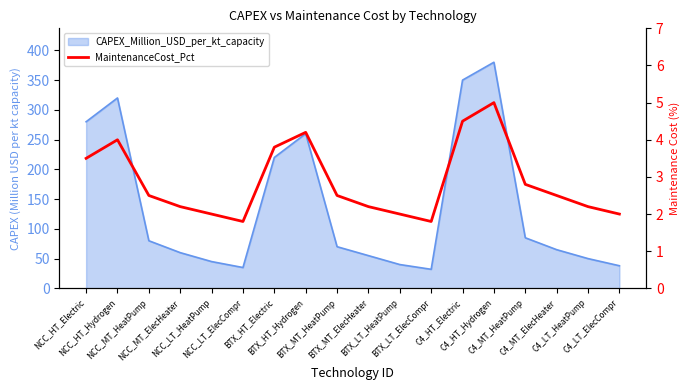

Rank the categories by value from highest to lowest.

C4_HT_Hydrogen, C4_HT_Electric, BTX_HT_Hydrogen, NCC_HT_Hydrogen, BTX_HT_Electric, NCC_HT_Electric, C4_MT_HeatPump, NCC_MT_HeatPump, BTX_MT_HeatPump, C4_MT_ElecHeater, NCC_MT_ElecHeater, BTX_MT_ElecHeater, C4_LT_HeatPump, NCC_LT_HeatPump, BTX_LT_HeatPump, C4_LT_ElecCompr, NCC_LT_ElecCompr, BTX_LT_ElecCompr